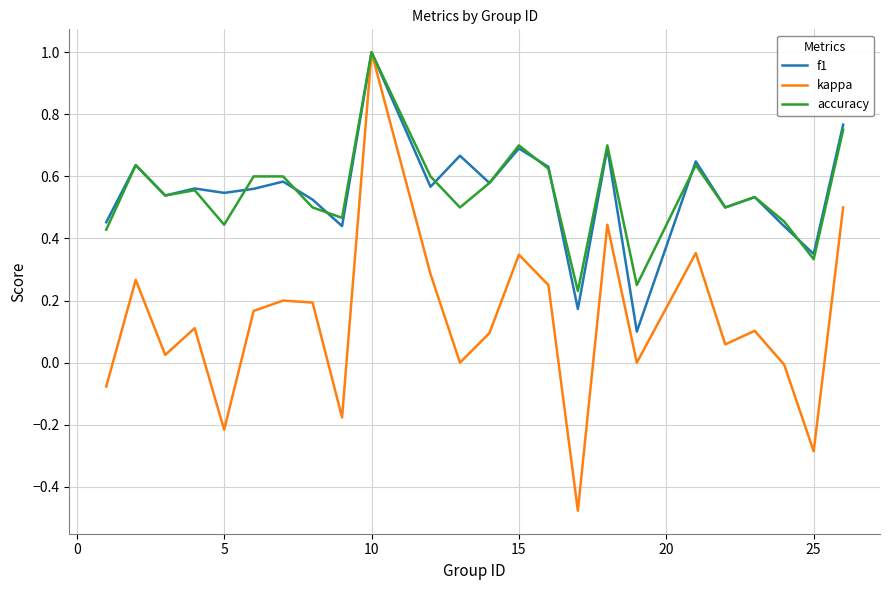

What is the maximum value for accuracy?

1.0